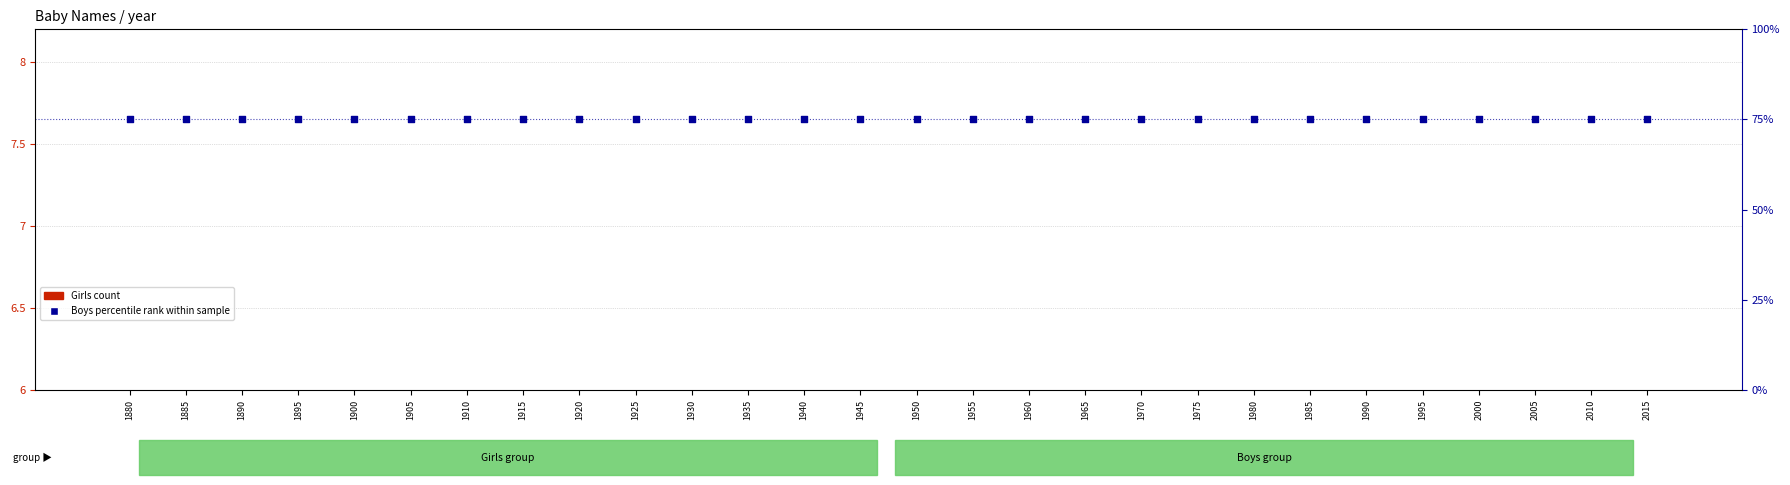

Which series contains the lowest Y value?

Girls count